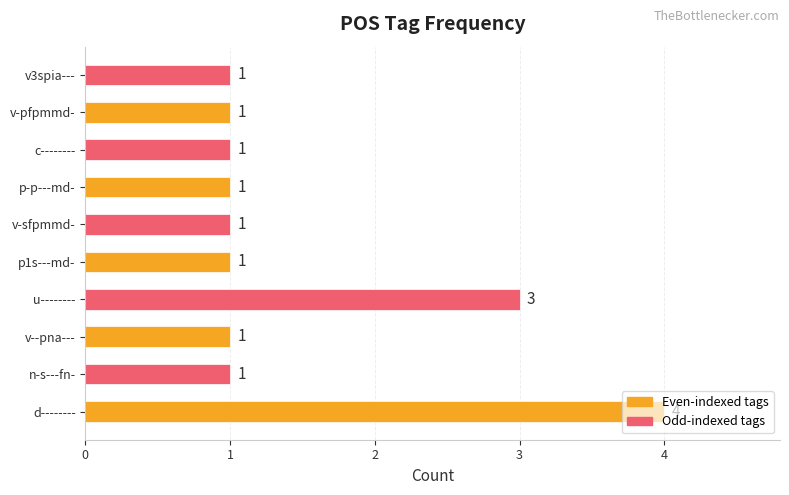

Approximately how many times larger is the value at n-s---fn- compared to v-pfpmmd-?

1.0